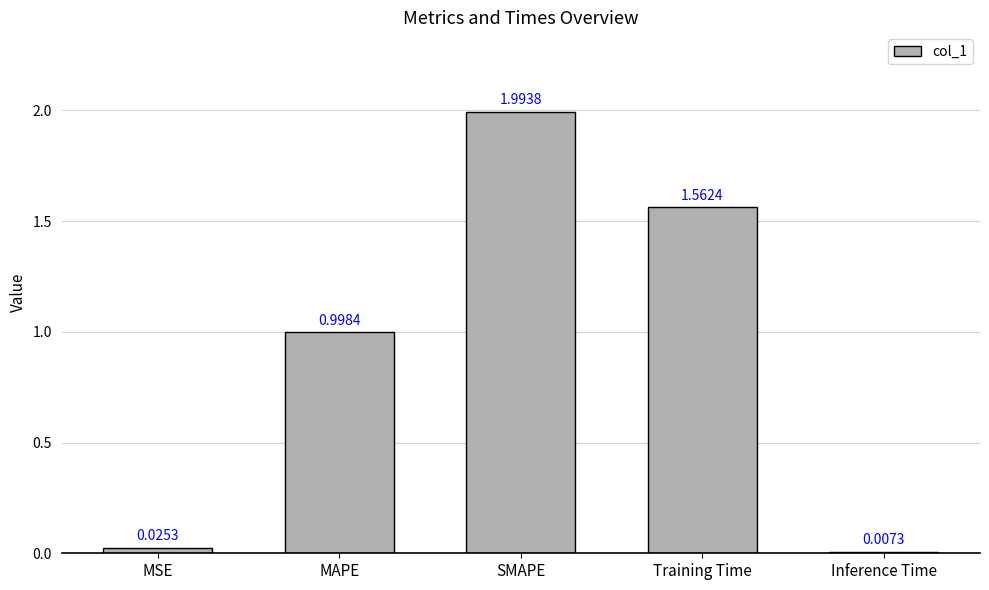

List the labels in order of value, largest first.

SMAPE, Training Time, MAPE, MSE, Inference Time